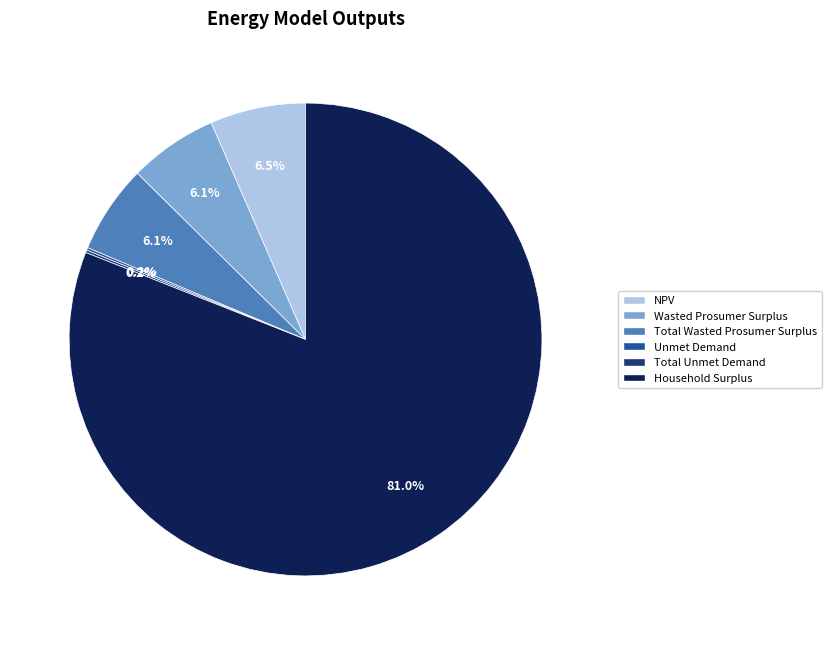

How much of the chart is everything except Total Wasted Prosumer Surplus?

93.9%